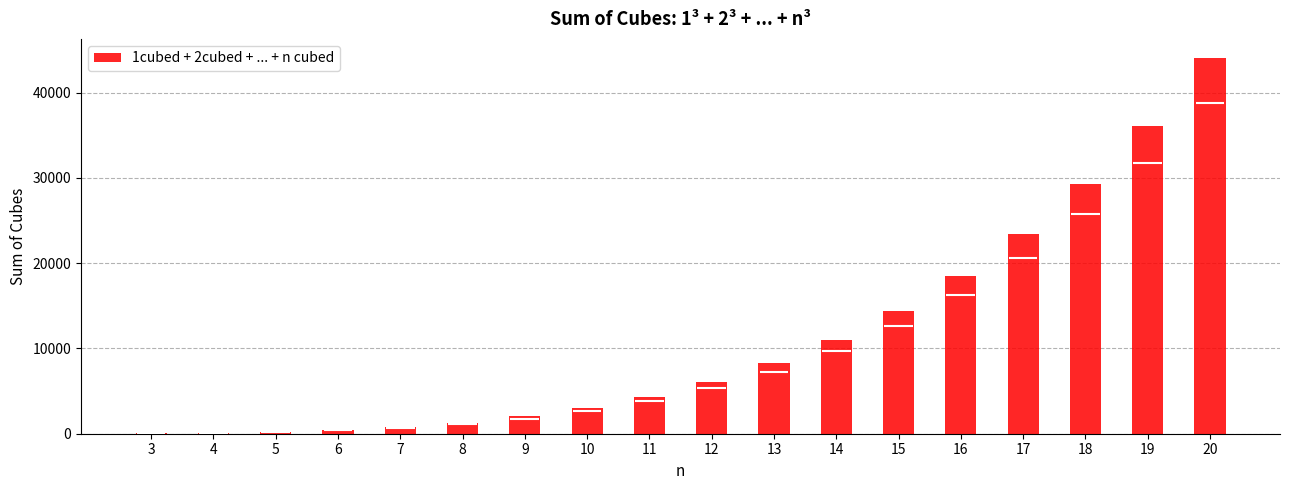

What is the value of the 3rd bar from the left?

225